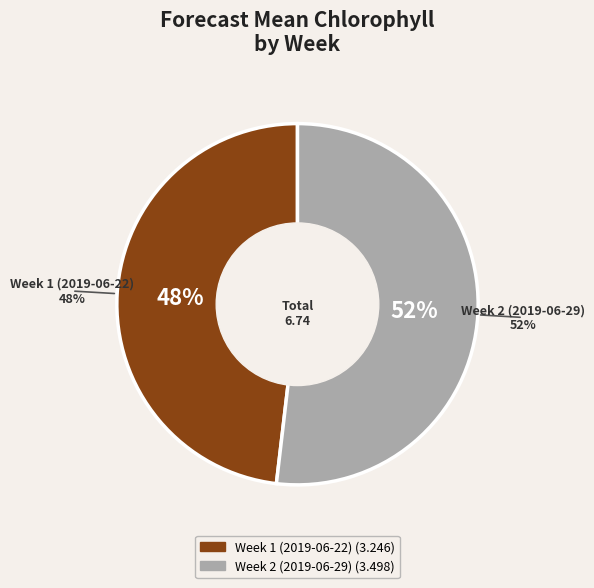

To the nearest percent, what percentage of the pie is Week 1 (2019-06-22)?

48%